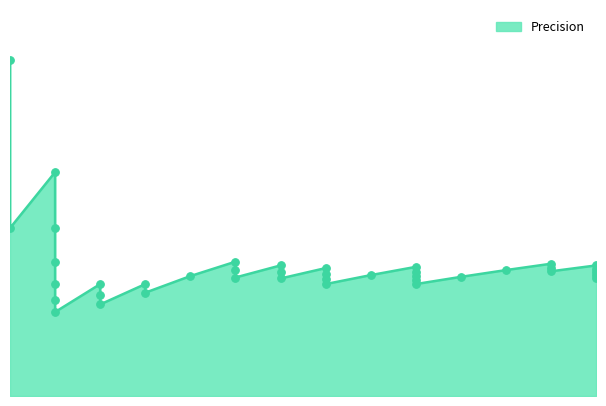

What is the change in value from 0.058823529411764705 to 0.1568627450980392?

+0.1